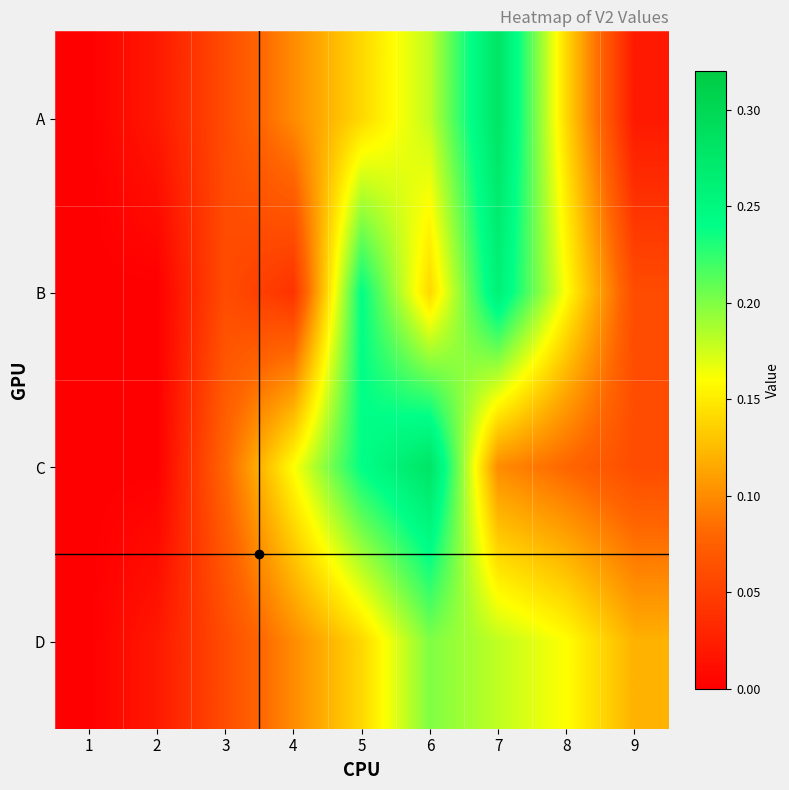

How many data points does each series have?

9